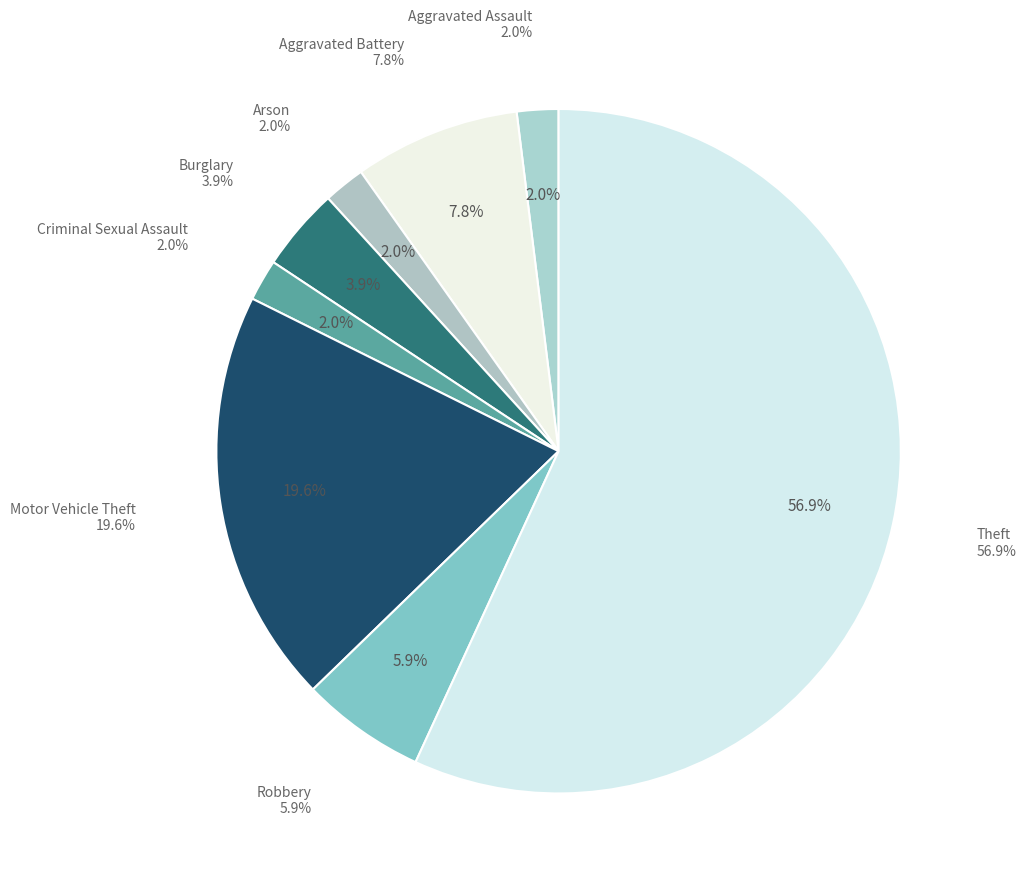

The Robbery slice represents 1% of the pie. True or false?

False